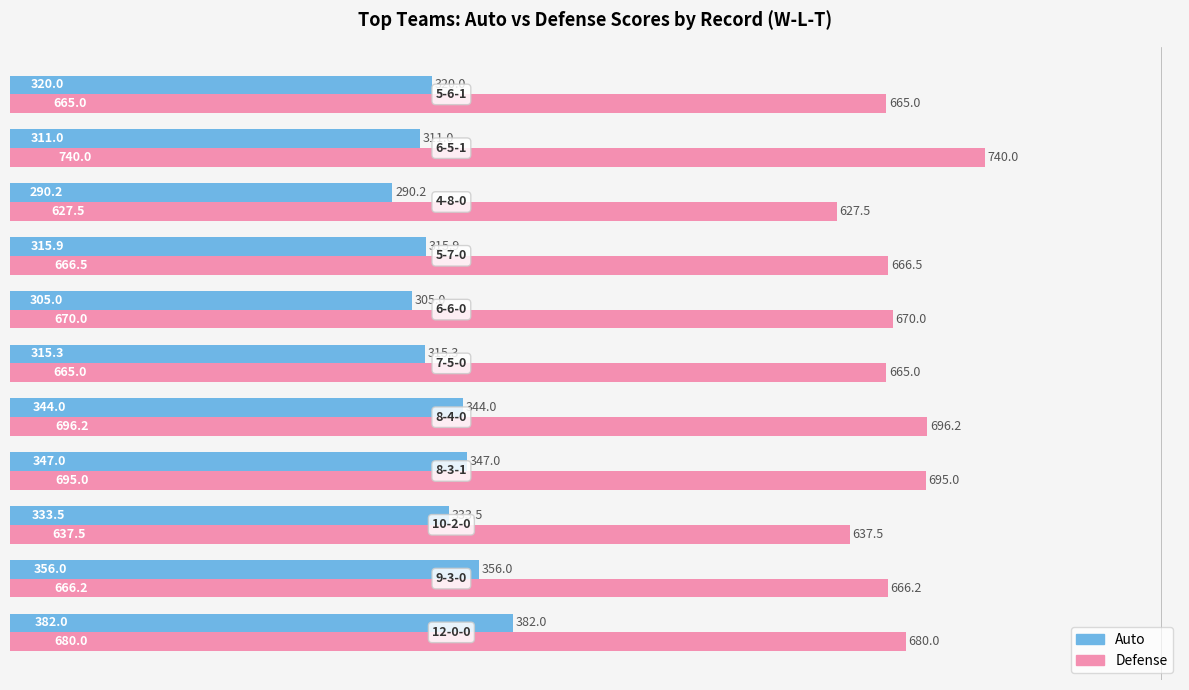

Which series has the widest spread of values?

Defense